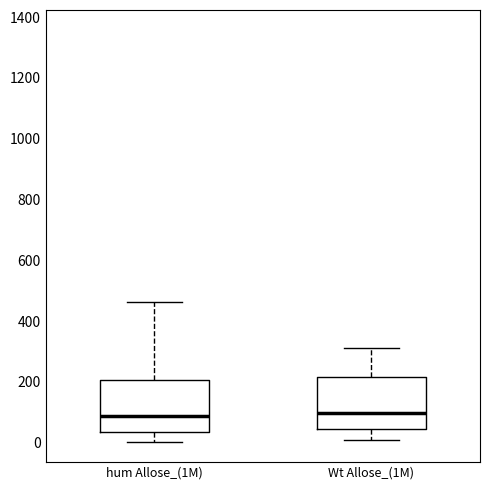

Reading left to right, transcribe this box plot: for each box, give where its median line is, the range the box spans, and where its two whiskers end, as read against the y-axis. The values are not printed on the chart, so give them approximately, as read against the axis.

hum Allose_(1M): median 80, box 40 to 200, whiskers 0 to 460
Wt Allose_(1M): median 100, box 40 to 220, whiskers 20 to 320